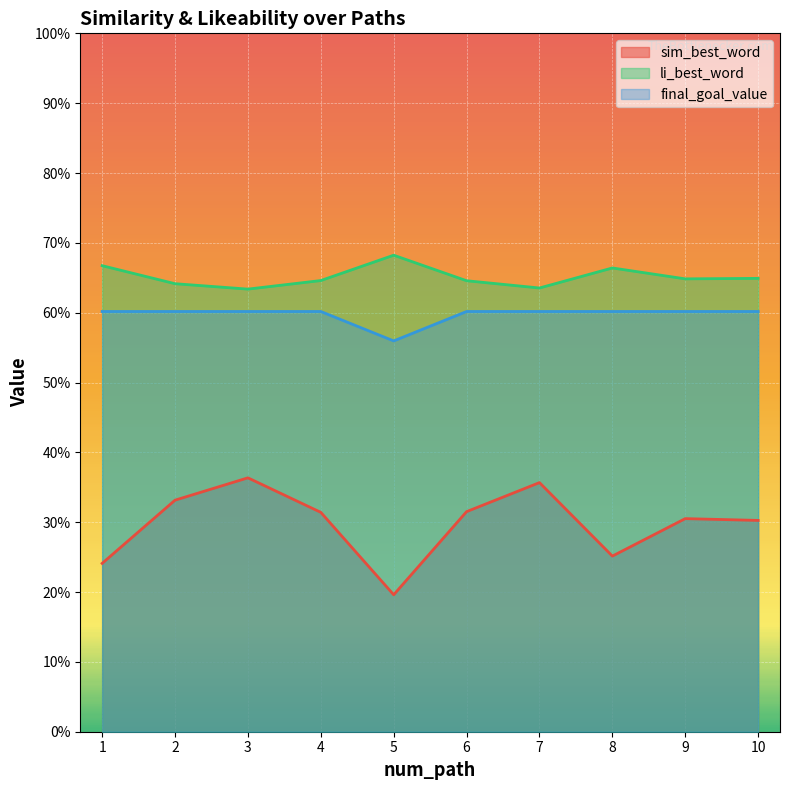

Which has a higher value, 9 or 6?

6